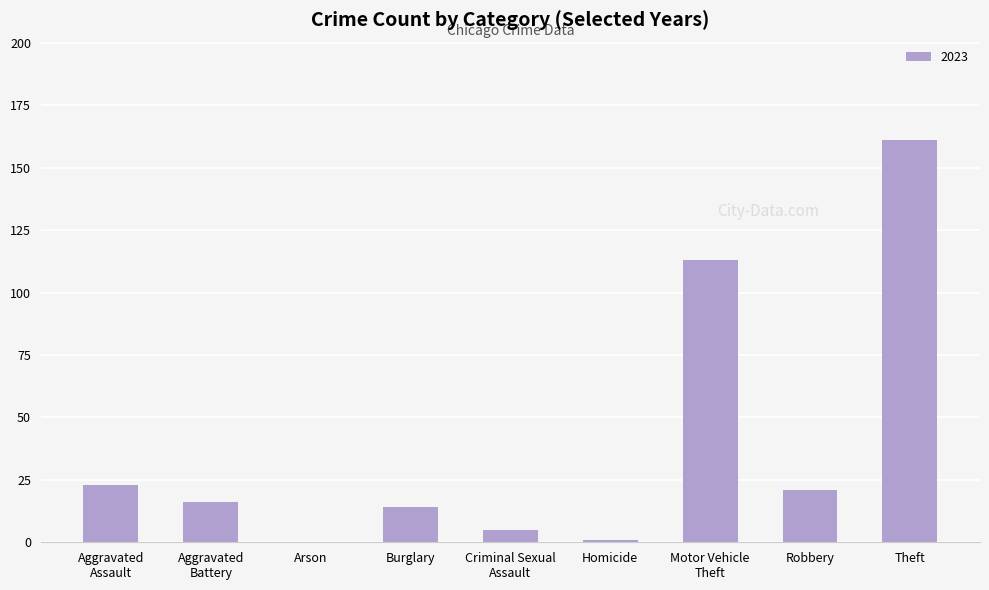

What is the ratio of the value at Robbery to the value at Burglary?

1.5